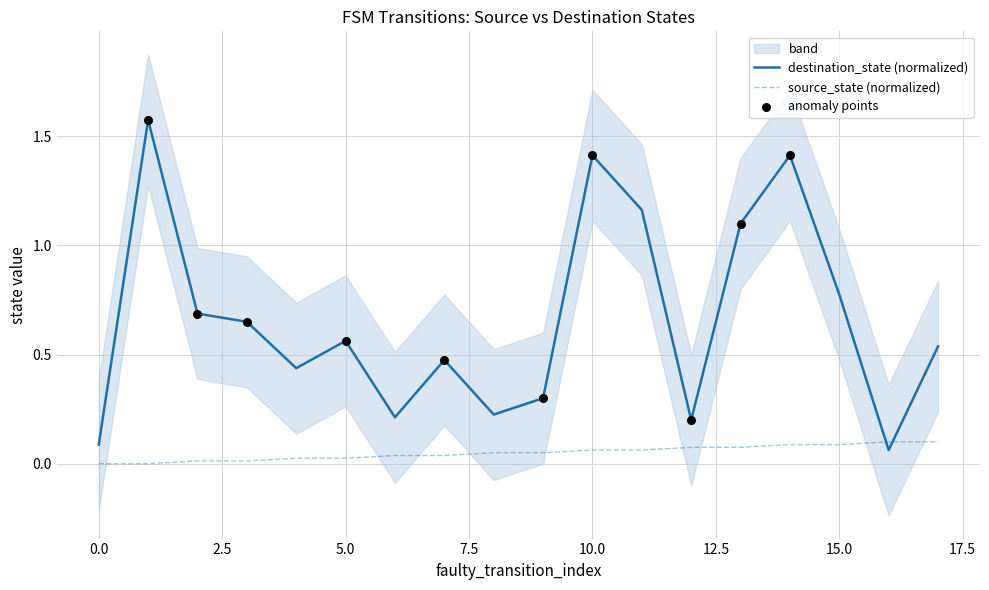

Which series contains the lowest Y value?

source_state